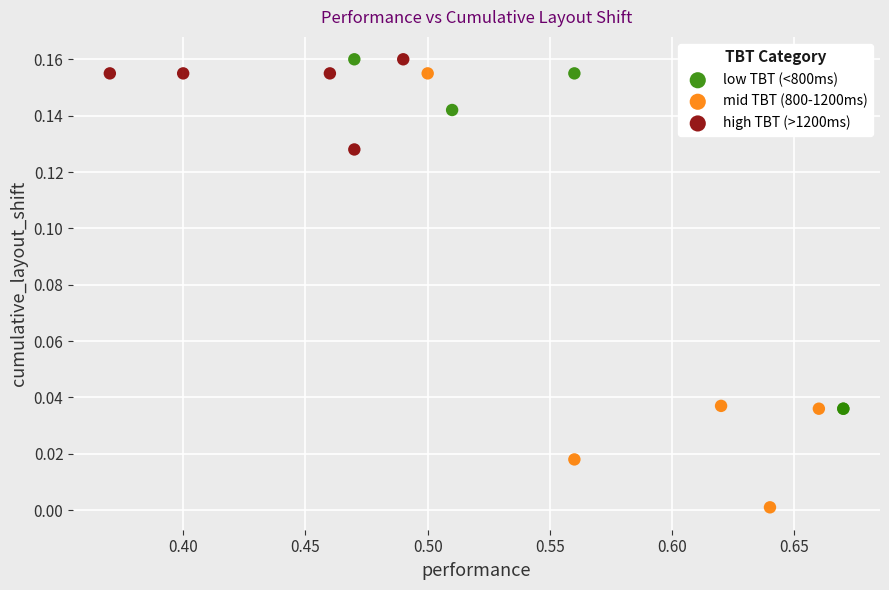

Which series has the widest spread of Y values?

mid TBT (800-1200ms)